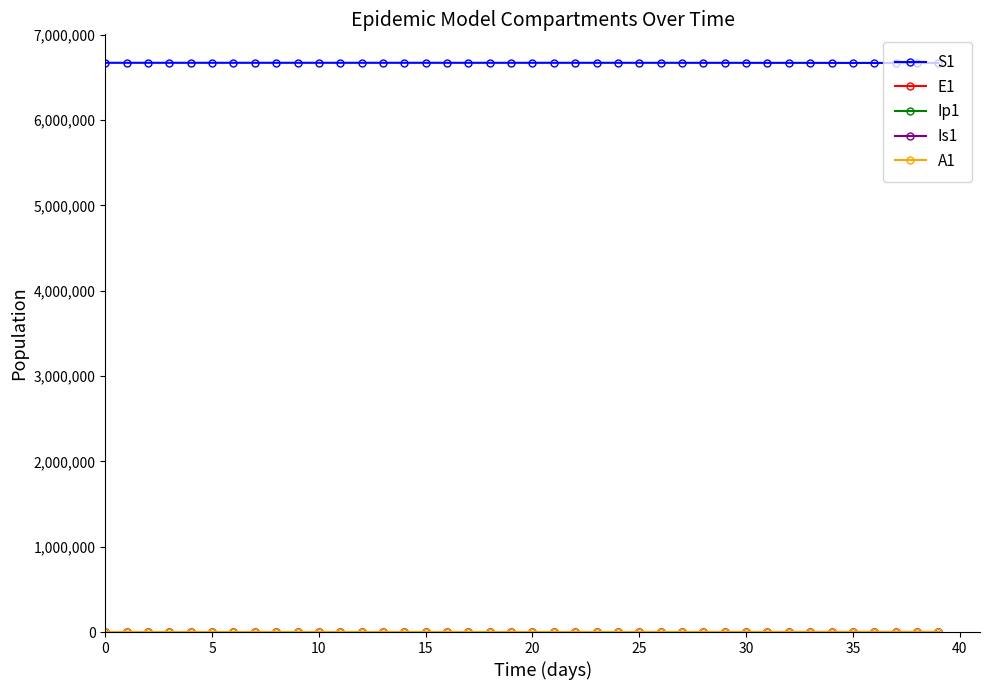

Which series has the largest total across all categories?

S1